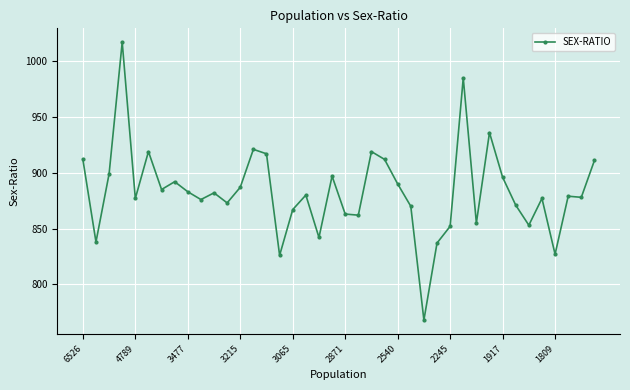

What is the value of the 14th point from the left?

921